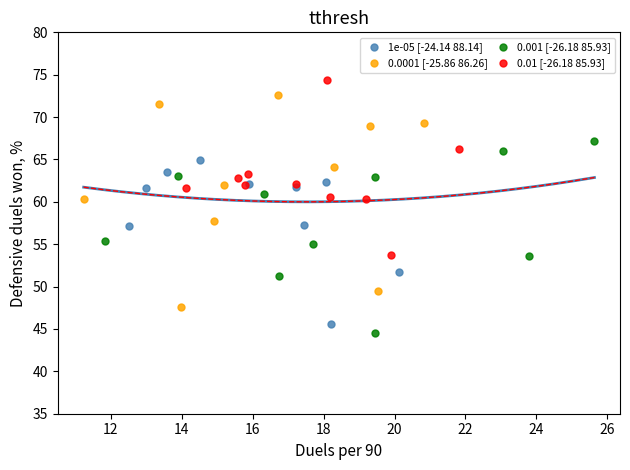

Which series reaches the maximum Y coordinate?

0.01 [-26.18 85.93]